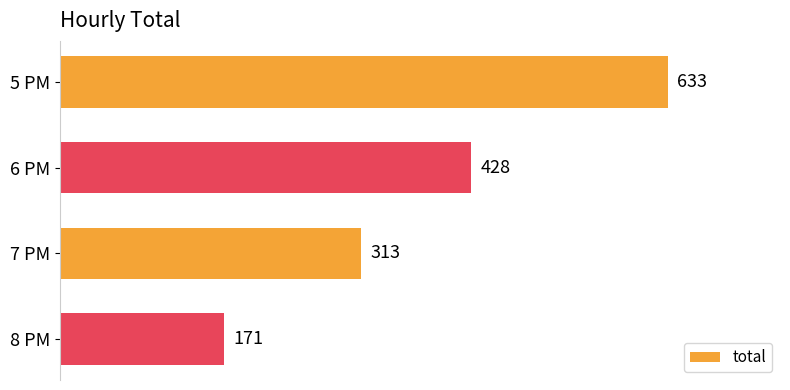

Reading top to bottom, transcribe all the data shown in this chart.

633	428	313	171